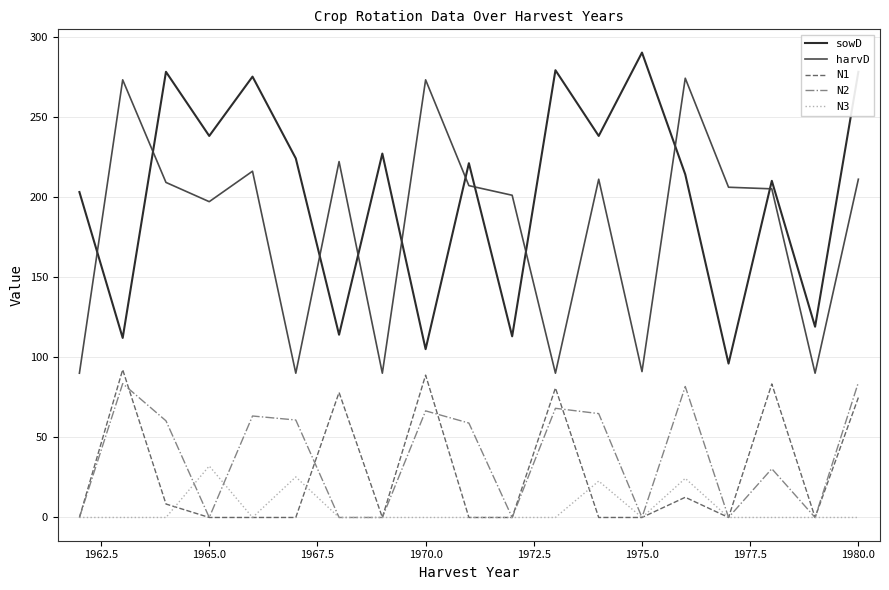

Which series has the largest total across all categories?

sowD